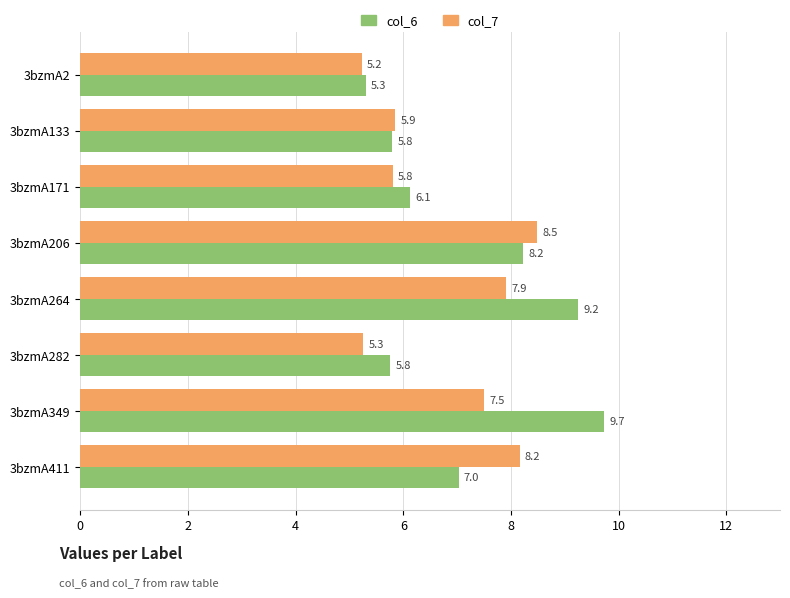

The col_7 series shows 5.9 at 3bzmA133. True or false?

True